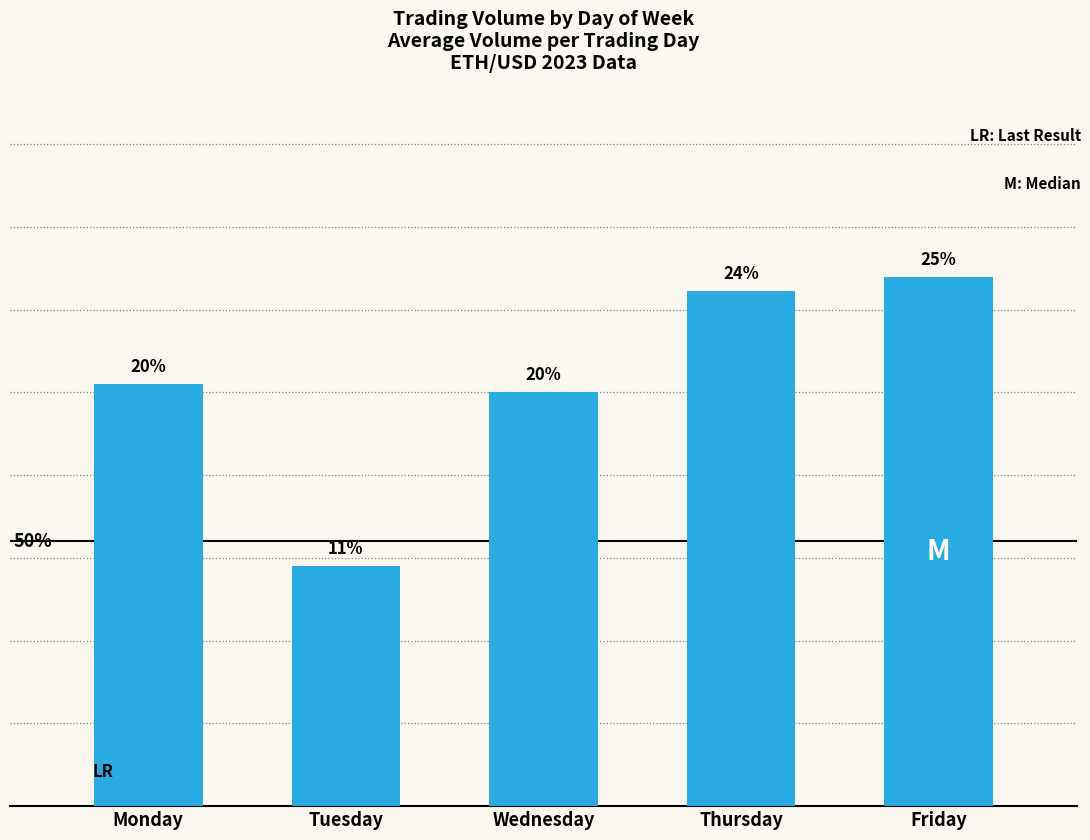

Does the chart contain any negative values?

No